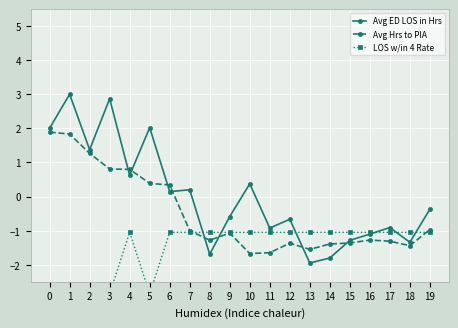

Reading left to right, what are all the values shown in this chart?

Avg ED LOS in Hrs: 2.0	3.0	1.4	2.9	0.6	2.0	0.1	0.2	-1.7	-0.6	0.4	-0.9	-0.7	-1.9	-1.8	-1.3	-1.1	-0.9	-1.3	-0.4
Avg Hrs to PIA: 1.9	1.8	1.3	0.8	0.8	0.4	0.3	-1.0	-1.3	-1.1	-1.7	-1.6	-1.4	-1.5	-1.4	-1.4	-1.3	-1.3	-1.4	-1.0
LOS w/in 4 Rate: -2.9	-2.9	-2.9	-2.9	-1.0	-2.9	-1.0	-1.0	-1.0	-1.0	-1.0	-1.0	-1.0	-1.0	-1.0	-1.0	-1.0	-1.0	-1.0	-1.0